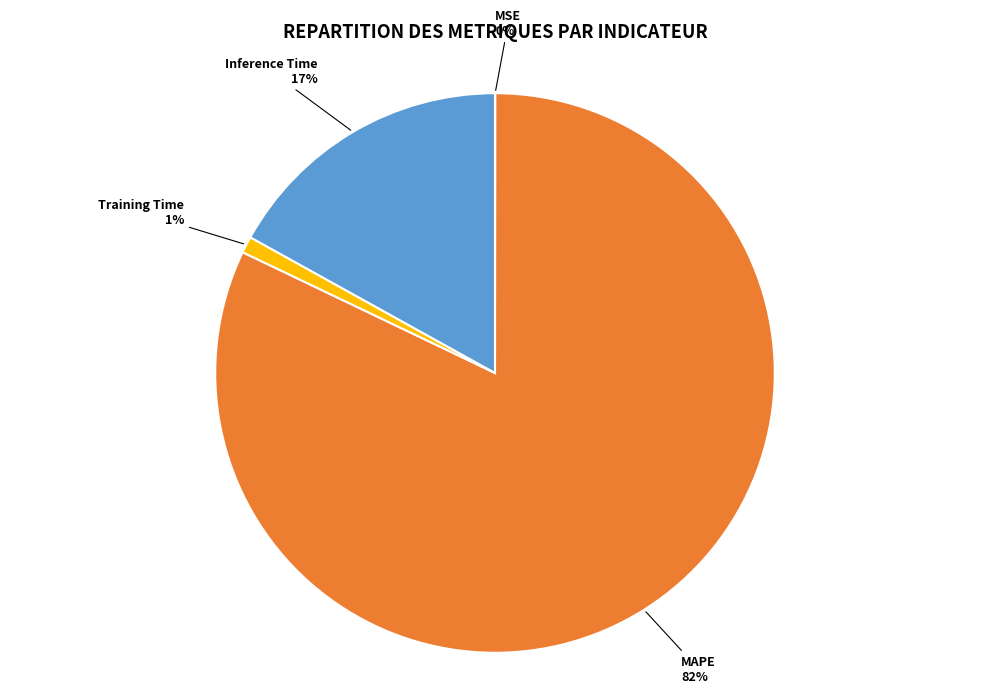

Is it true that MAPE is 82% of the pie?

True